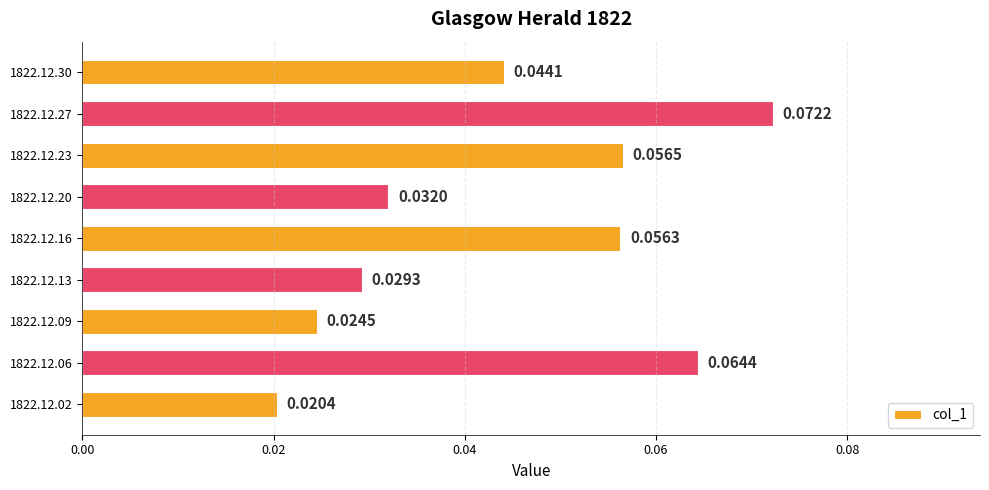

Rank the categories by value from highest to lowest.

1822.12.27, 1822.12.06, 1822.12.23, 1822.12.16, 1822.12.30, 1822.12.20, 1822.12.13, 1822.12.09, 1822.12.02